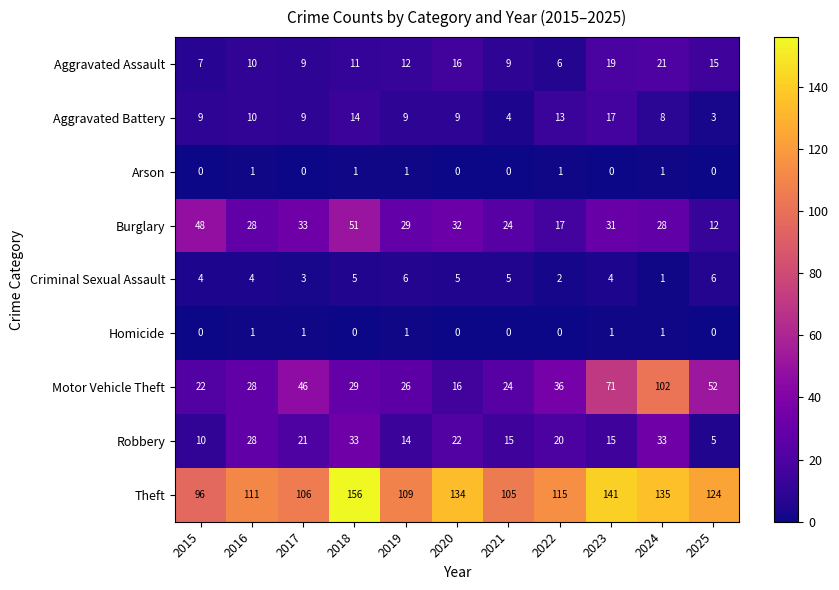

What is the greatest value displayed?

156